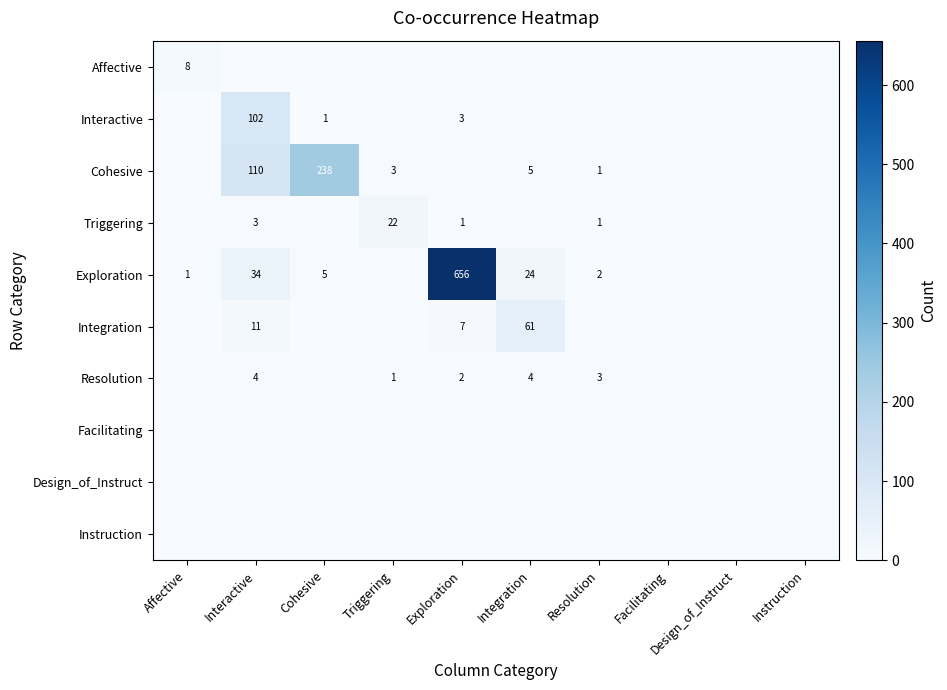

True or false: Interactive has a value of 1 at Cohesive.

True